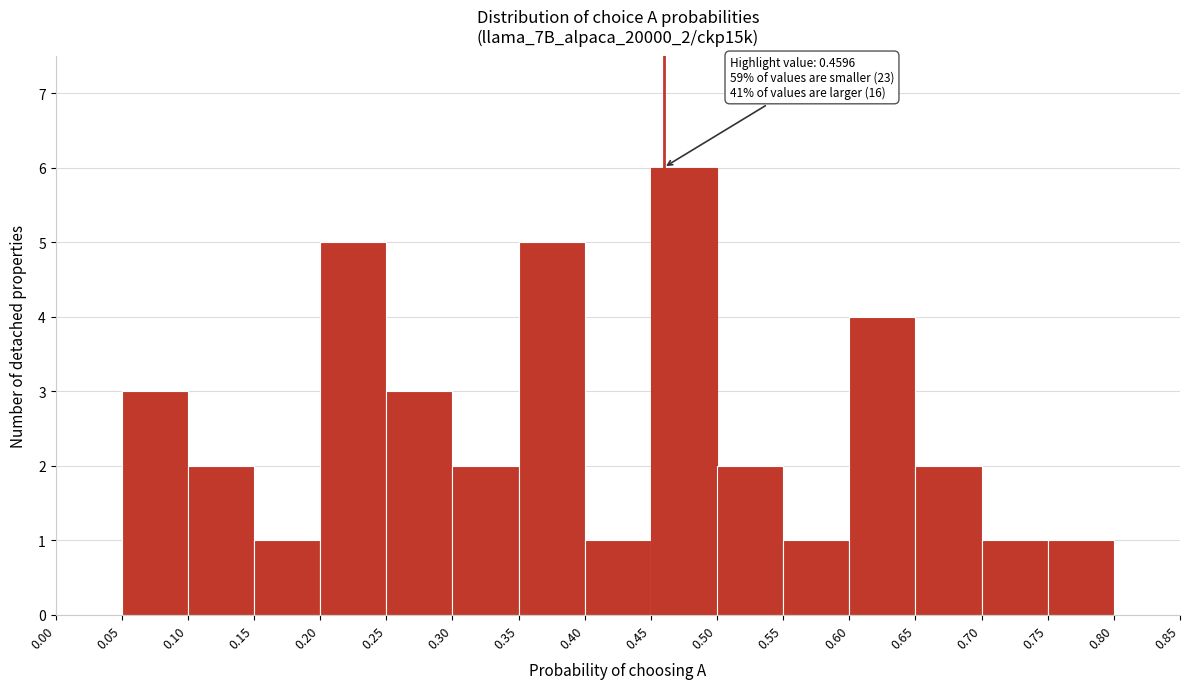

Which range on the x-axis has the tallest bar?

0.45 to 0.50